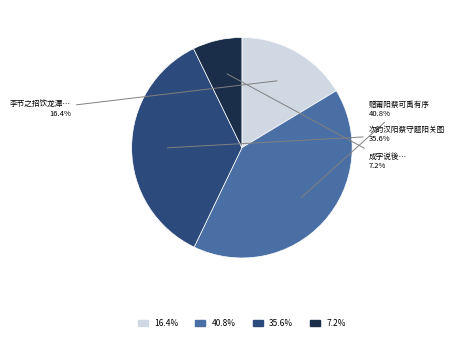

Does any single category account for the majority?

No